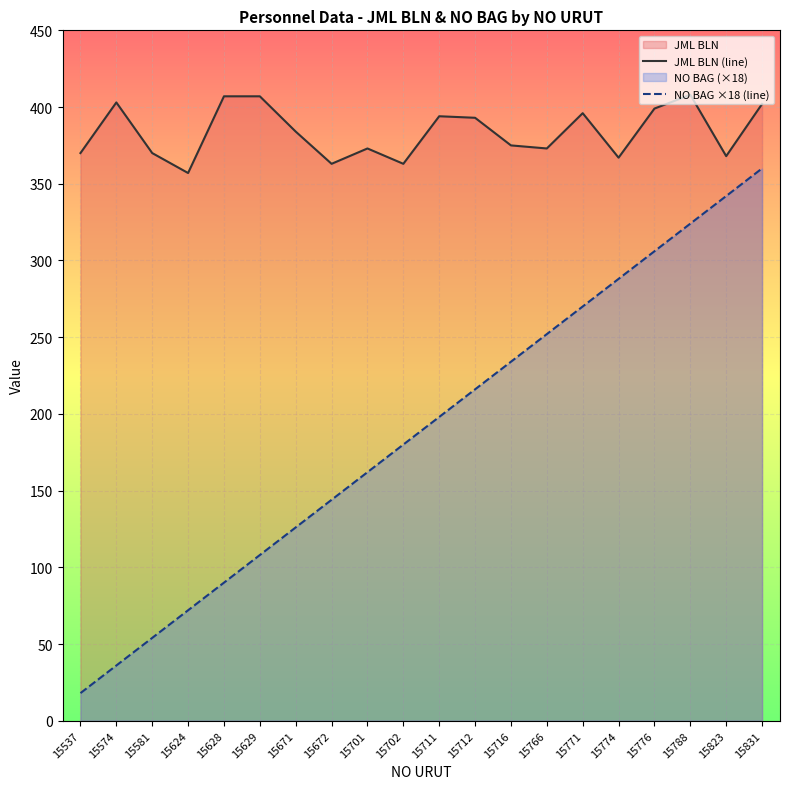

What is the difference between the highest and lowest values at 15788?

84